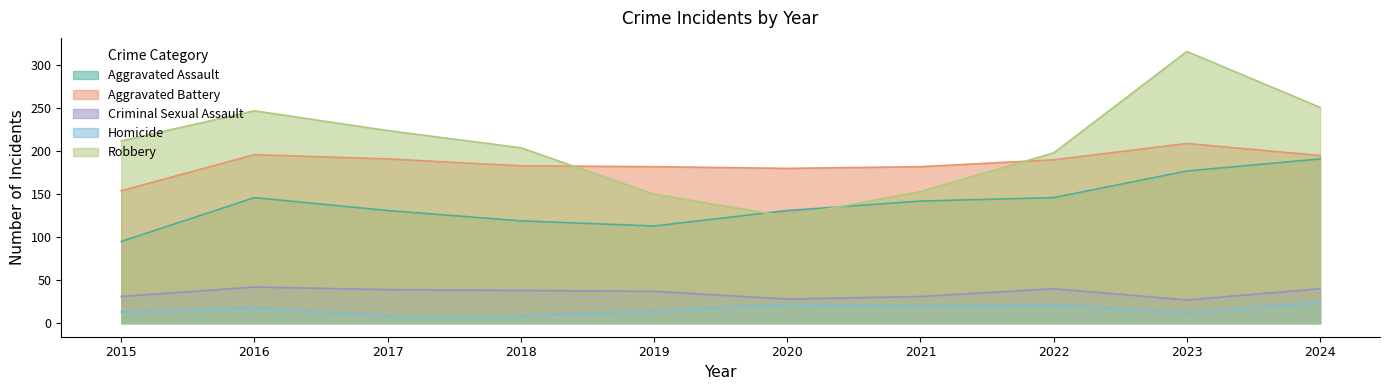

Rank the series at 2019 from lowest to highest value.

Homicide, Criminal Sexual Assault, Aggravated Assault, Robbery, Aggravated Battery